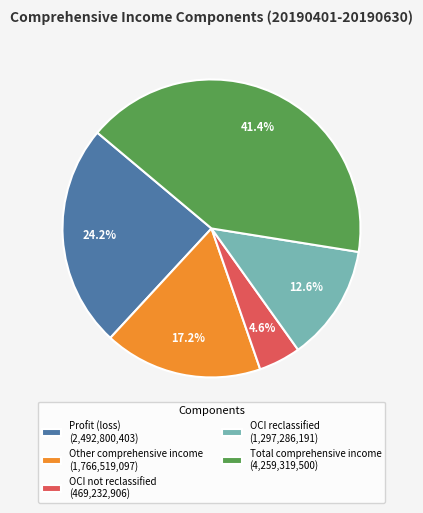

Which slice is the smallest?

OCI not reclassified (469,232,906)